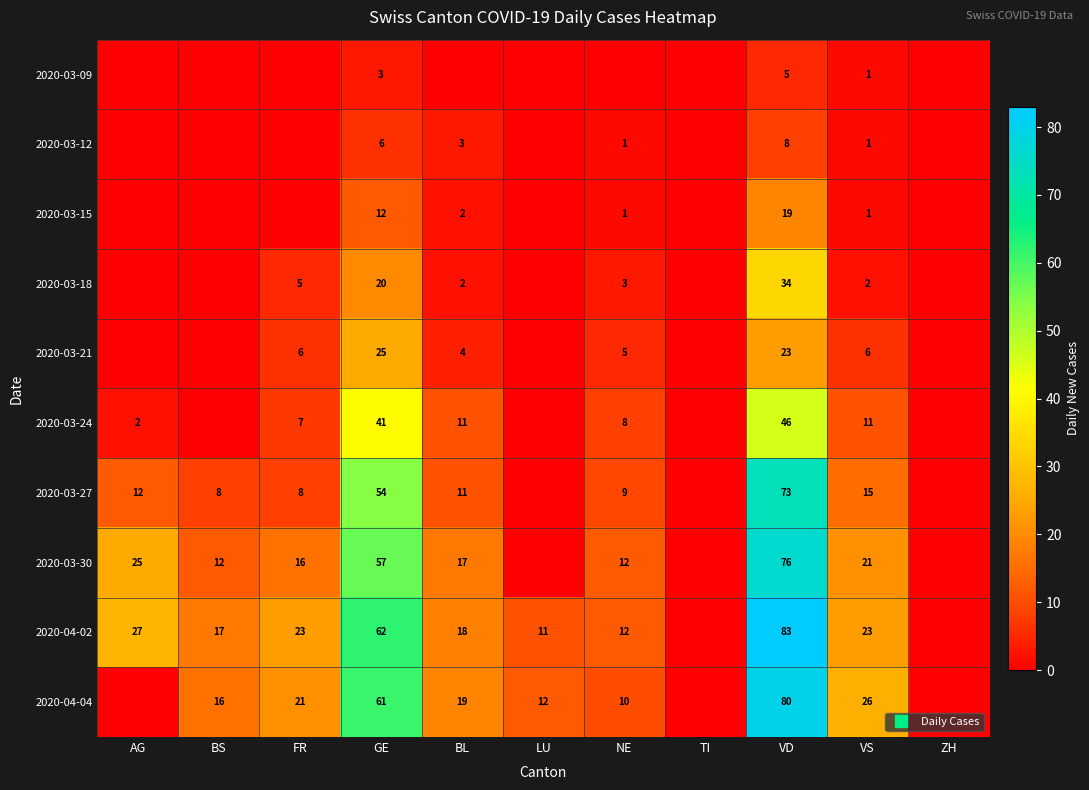

How many series are shown in this chart?

10